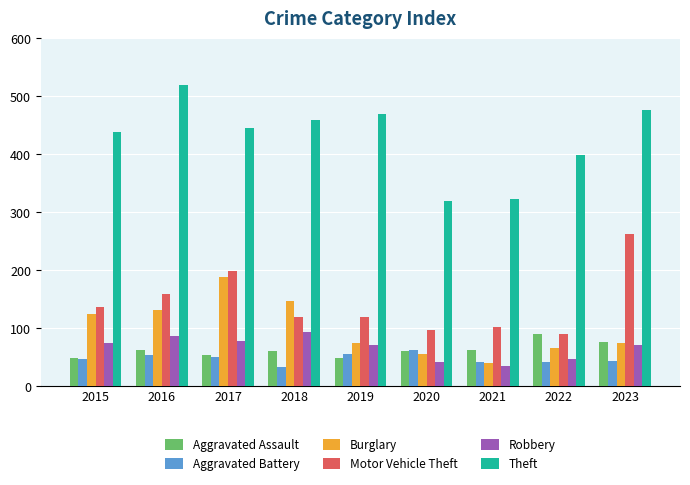

How many groups of bars are there?

9